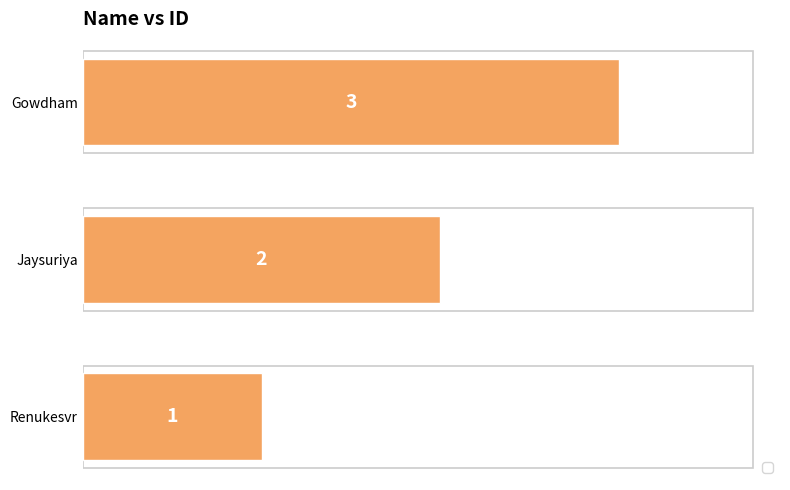

Does the chart contain stacked bars?

No